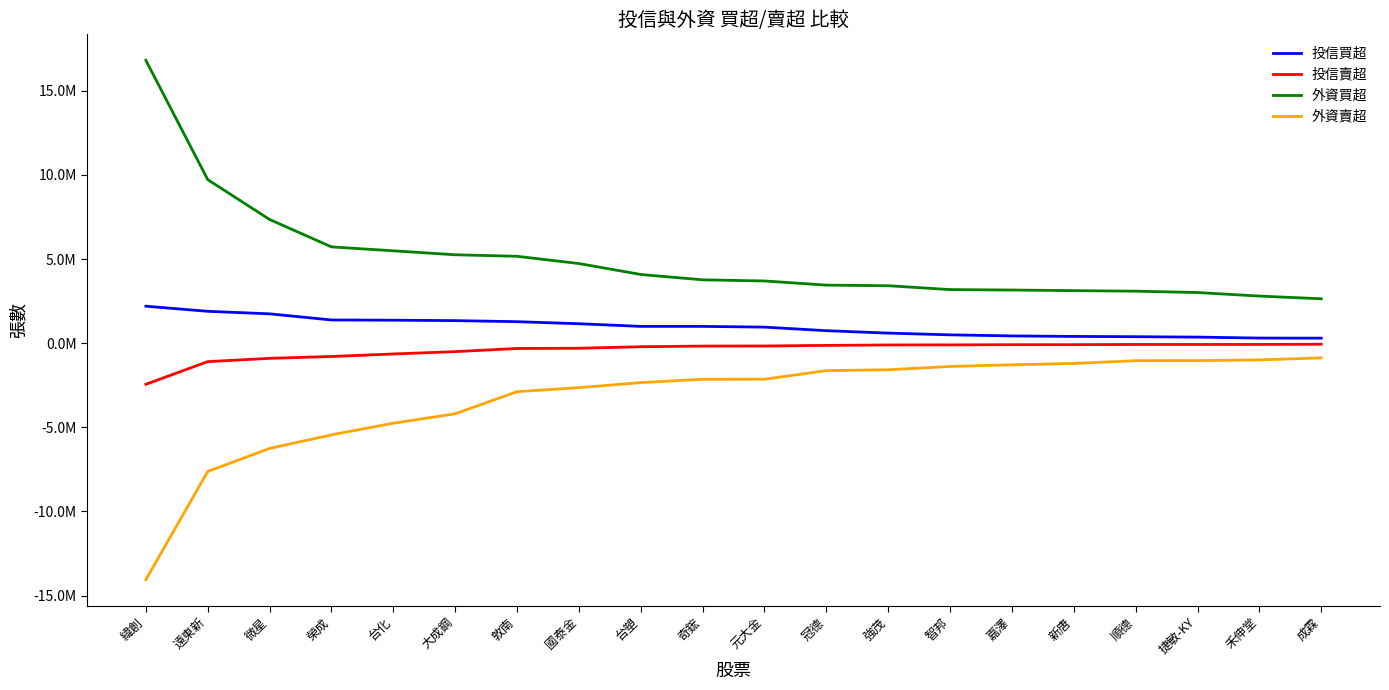

What is the label of the 18th point from the right?

微星